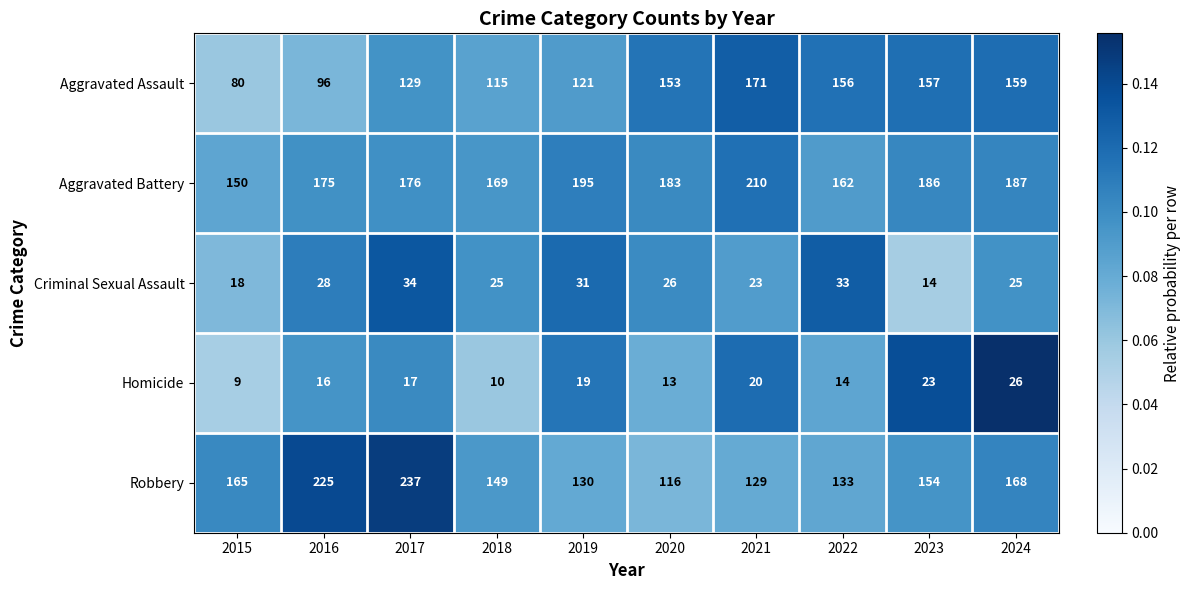

Rank the series at 2021 from lowest to highest value.

Homicide, Criminal Sexual Assault, Robbery, Aggravated Assault, Aggravated Battery